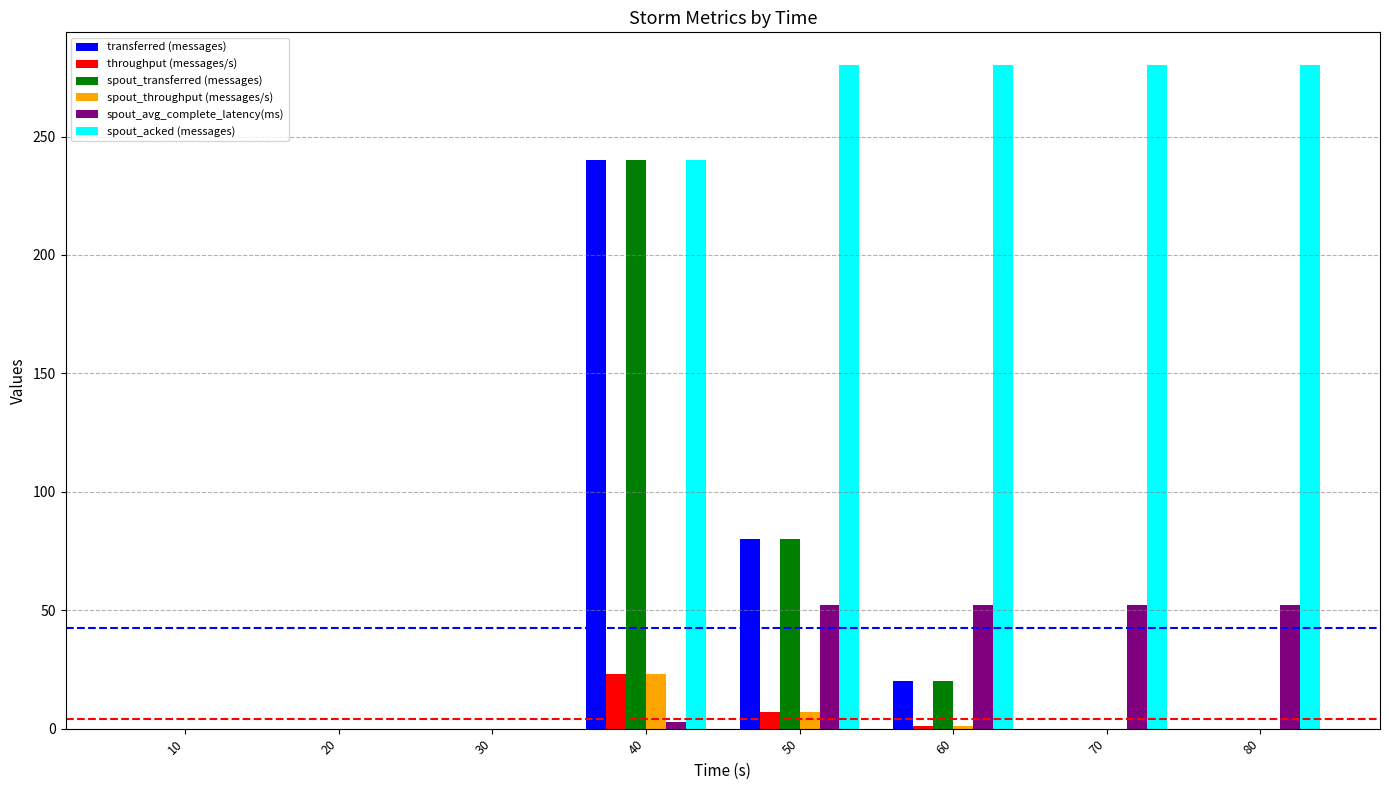

What is the maximum value for spout_transferred (messages)?

240.0